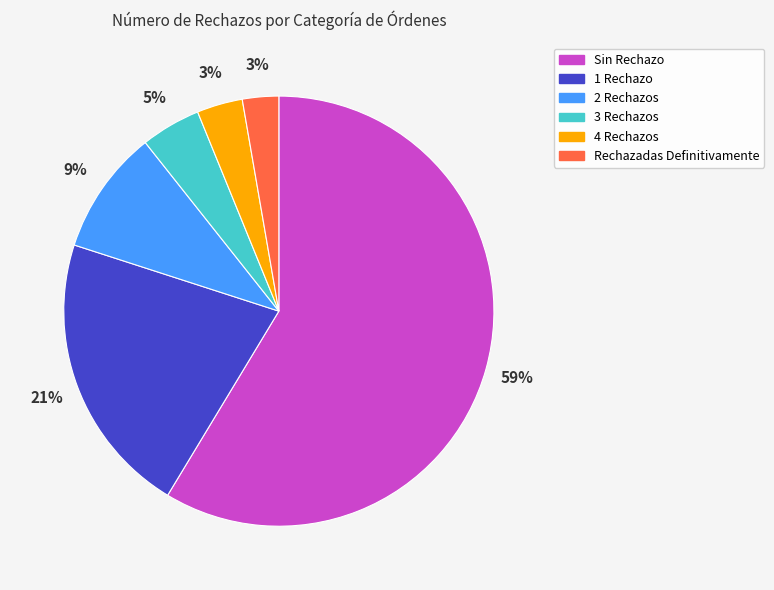

Count the number of slices in the pie.

6